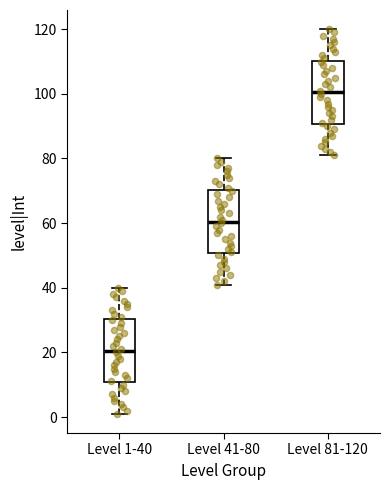

Where is the upper edge of the box for Level 81-120 on the y-axis? The values are not printed on the chart, so give them approximately, as read against the axis.

110